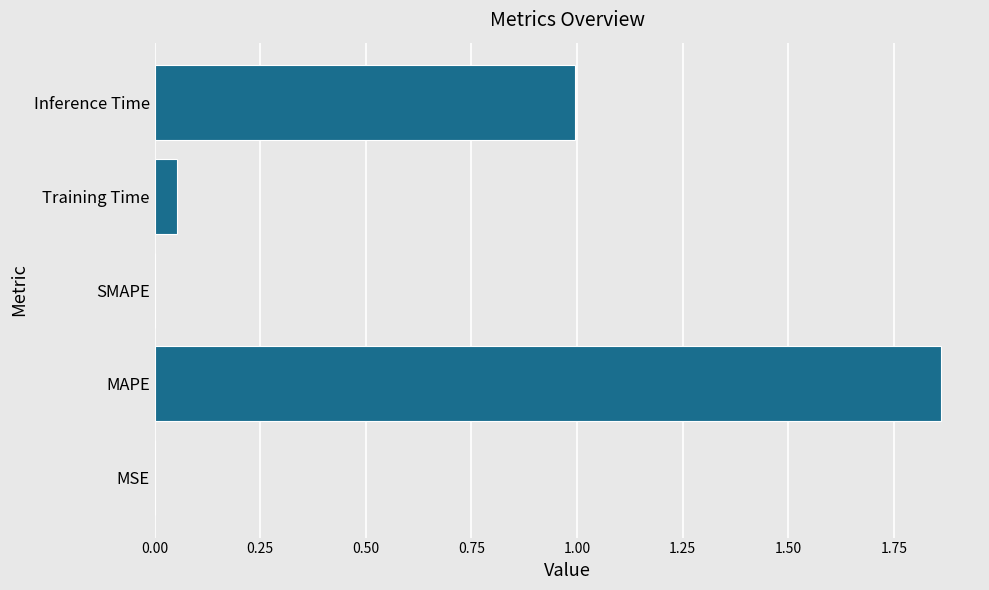

The value at MAPE is 3.0. True or false?

False